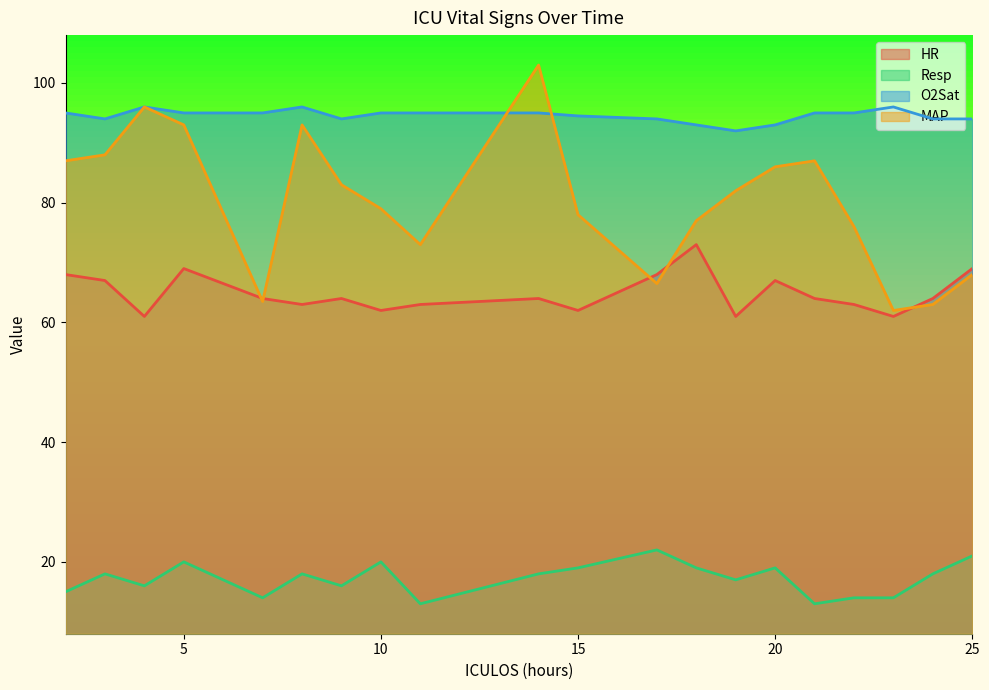

The Resp series shows 17.0 at 19. True or false?

True